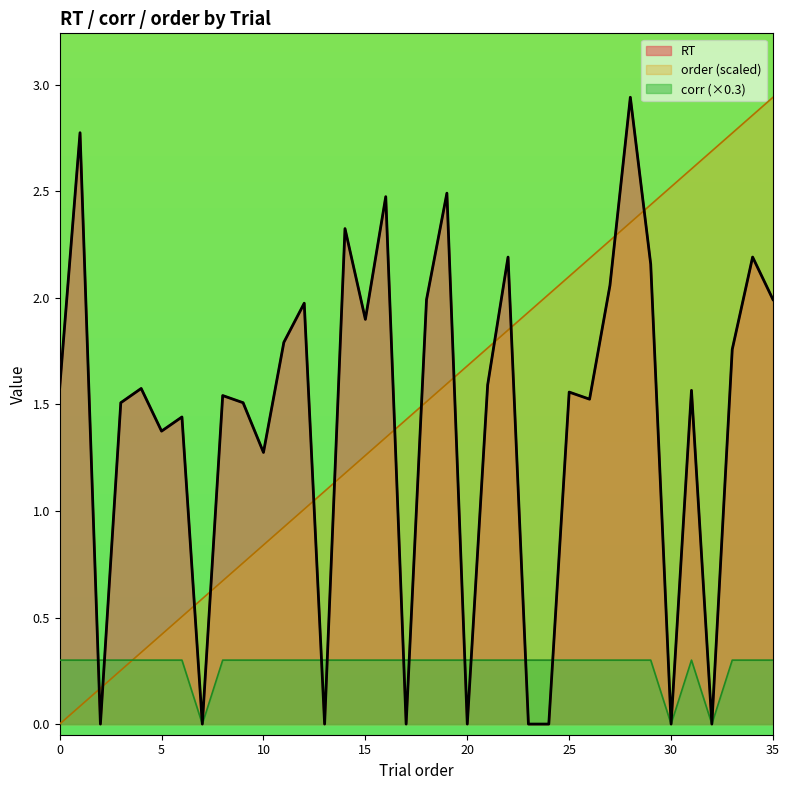

At which category does corr reach its first local valley?

7